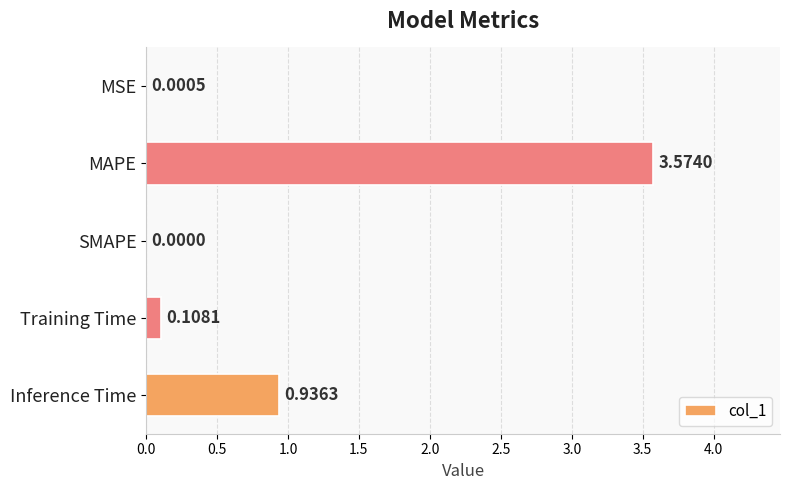

What is the sum of the values at MAPE and Inference Time?

4.5